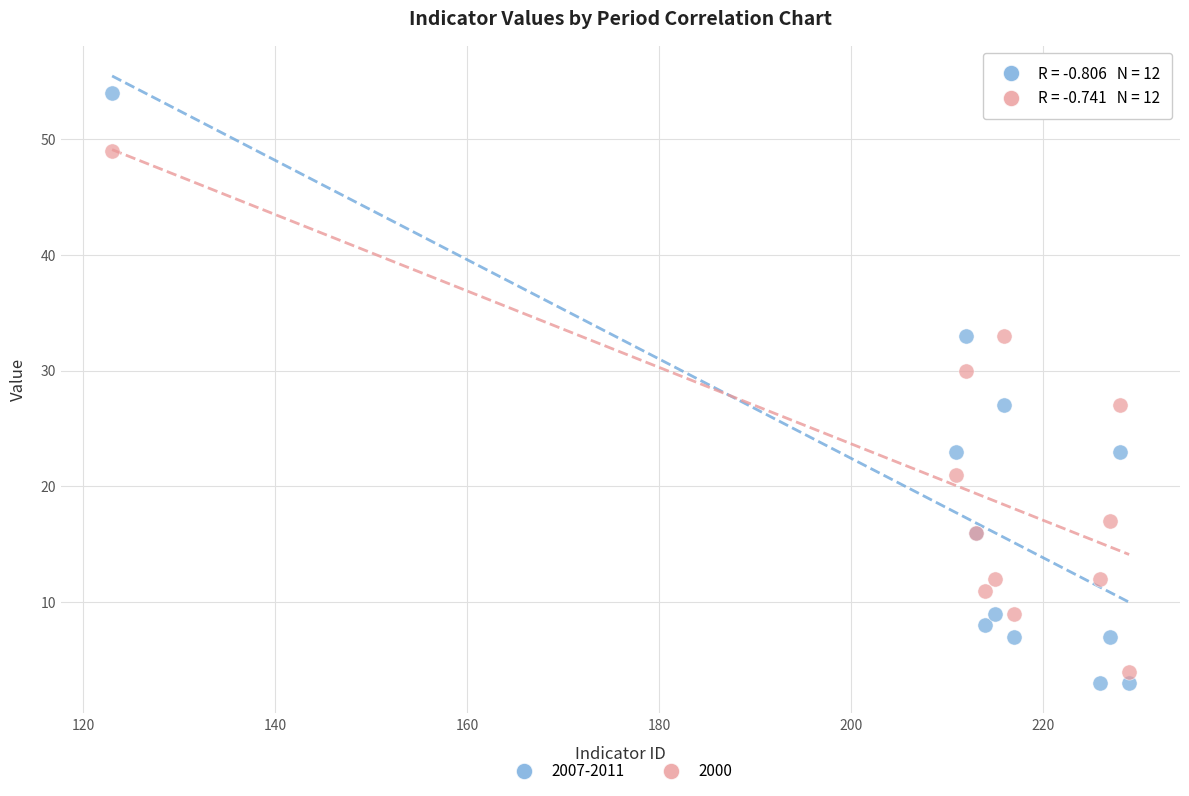

What are all the series names shown in the legend?

2007-2011, 2000